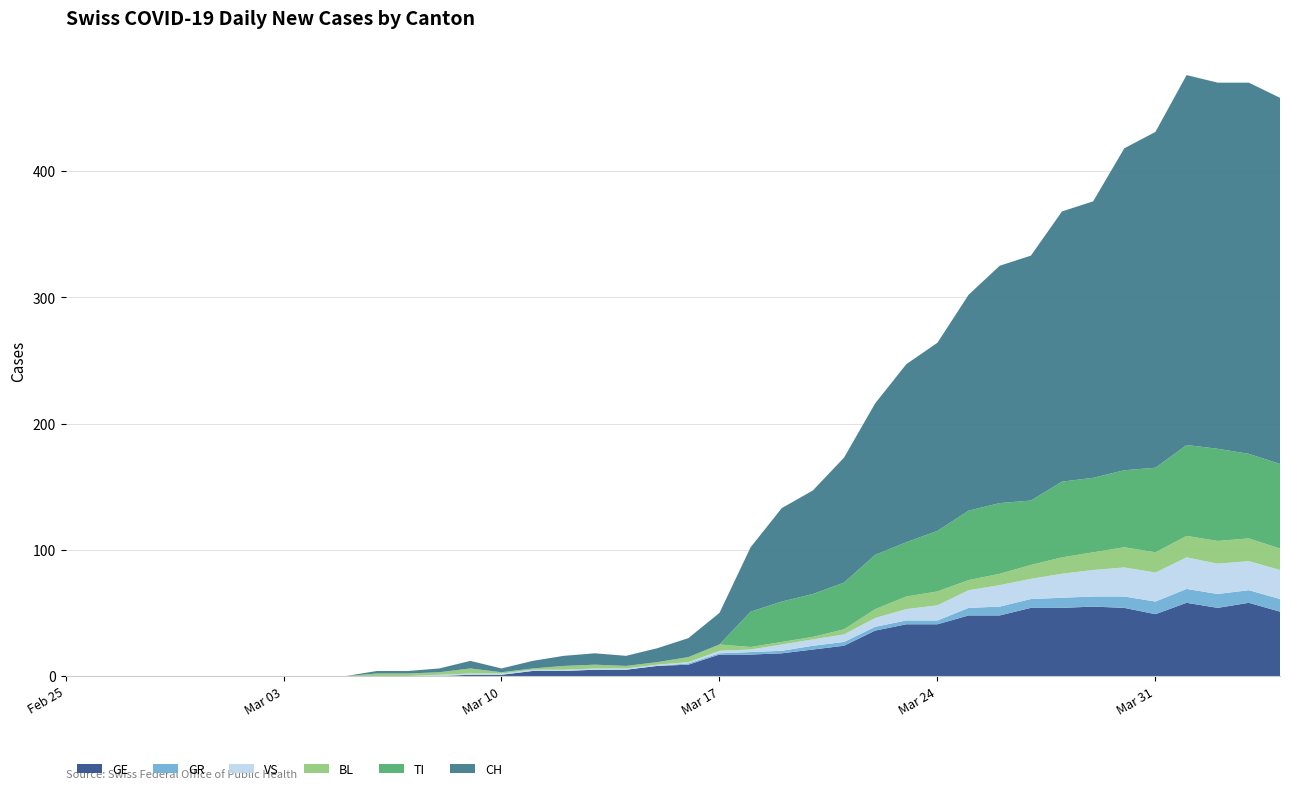

Reading right to left, transcribe all the data shown in this chart.

GE: 2020-04-04=51	2020-04-03=58	2020-04-02=54	2020-04-01=58	2020-03-31=49	2020-03-30=54	2020-03-29=55	2020-03-28=54	2020-03-27=54	2020-03-26=48	2020-03-25=48	2020-03-24=41	2020-03-23=41	2020-03-22=36	2020-03-21=24	2020-03-20=21	2020-03-19=18	2020-03-18=17	2020-03-17=17	2020-03-16=9	2020-03-15=8	2020-03-14=5	2020-03-13=5	2020-03-12=4	2020-03-11=4	2020-03-10=1	2020-03-09=1	2020-03-08=0	2020-03-07=0	2020-03-06=0	2020-03-05=0	2020-03-04=0	2020-03-03=0	2020-03-02=0	2020-03-01=0	2020-02-29=0	2020-02-28=0	2020-02-27=0	2020-02-26=0	2020-02-25=0
GR: 2020-04-04=10	2020-04-03=10	2020-04-02=11	2020-04-01=11	2020-03-31=10	2020-03-30=9	2020-03-29=8	2020-03-28=8	2020-03-27=7	2020-03-26=7	2020-03-25=6	2020-03-24=3	2020-03-23=3	2020-03-22=3	2020-03-21=3	2020-03-20=3	2020-03-19=2	2020-03-18=2	2020-03-17=1	2020-03-16=1	2020-03-15=0	2020-03-14=0	2020-03-13=0	2020-03-12=0	2020-03-11=0	2020-03-10=0	2020-03-09=0	2020-03-08=0	2020-03-07=0	2020-03-06=0	2020-03-05=0	2020-03-04=0	2020-03-03=0	2020-03-02=0	2020-03-01=0	2020-02-29=0	2020-02-28=0	2020-02-27=0	2020-02-26=0	2020-02-25=0
VS: 2020-04-04=23	2020-04-03=23	2020-04-02=24	2020-04-01=25	2020-03-31=23	2020-03-30=23	2020-03-29=21	2020-03-28=19	2020-03-27=16	2020-03-26=17	2020-03-25=14	2020-03-24=12	2020-03-23=9	2020-03-22=7	2020-03-21=6	2020-03-20=5	2020-03-19=5	2020-03-18=2	2020-03-17=2	2020-03-16=1	2020-03-15=1	2020-03-14=1	2020-03-13=1	2020-03-12=1	2020-03-11=1	2020-03-10=1	2020-03-09=1	2020-03-08=1	2020-03-07=0	2020-03-06=0	2020-03-05=0	2020-03-04=0	2020-03-03=0	2020-03-02=0	2020-03-01=0	2020-02-29=0	2020-02-28=0	2020-02-27=0	2020-02-26=0	2020-02-25=0
BL: 2020-04-04=17	2020-04-03=18	2020-04-02=18	2020-04-01=17	2020-03-31=16	2020-03-30=16	2020-03-29=14	2020-03-28=13	2020-03-27=11	2020-03-26=9	2020-03-25=8	2020-03-24=11	2020-03-23=10	2020-03-22=7	2020-03-21=4	2020-03-20=2	2020-03-19=2	2020-03-18=2	2020-03-17=5	2020-03-16=4	2020-03-15=2	2020-03-14=2	2020-03-13=3	2020-03-12=3	2020-03-11=1	2020-03-10=1	2020-03-09=4	2020-03-08=2	2020-03-07=2	2020-03-06=2	2020-03-05=0	2020-03-04=0	2020-03-03=0	2020-03-02=0	2020-03-01=0	2020-02-29=0	2020-02-28=0	2020-02-27=0	2020-02-26=0	2020-02-25=0
TI: 2020-04-04=67	2020-04-03=67	2020-04-02=73	2020-04-01=72	2020-03-31=67	2020-03-30=61	2020-03-29=59	2020-03-28=60	2020-03-27=51	2020-03-26=56	2020-03-25=55	2020-03-24=48	2020-03-23=43	2020-03-22=43	2020-03-21=37	2020-03-20=34	2020-03-19=32	2020-03-18=28	2020-03-17=0	2020-03-16=0	2020-03-15=0	2020-03-14=0	2020-03-13=0	2020-03-12=0	2020-03-11=0	2020-03-10=0	2020-03-09=0	2020-03-08=0	2020-03-07=0	2020-03-06=0	2020-03-05=0	2020-03-04=0	2020-03-03=0	2020-03-02=0	2020-03-01=0	2020-02-29=0	2020-02-28=0	2020-02-27=0	2020-02-26=0	2020-02-25=0
CH: 2020-04-04=290	2020-04-03=294	2020-04-02=290	2020-04-01=293	2020-03-31=266	2020-03-30=255	2020-03-29=219	2020-03-28=214	2020-03-27=194	2020-03-26=188	2020-03-25=171	2020-03-24=149	2020-03-23=141	2020-03-22=120	2020-03-21=99	2020-03-20=82	2020-03-19=74	2020-03-18=51	2020-03-17=25	2020-03-16=15	2020-03-15=11	2020-03-14=8	2020-03-13=9	2020-03-12=8	2020-03-11=6	2020-03-10=3	2020-03-09=6	2020-03-08=3	2020-03-07=2	2020-03-06=2	2020-03-05=0	2020-03-04=0	2020-03-03=0	2020-03-02=0	2020-03-01=0	2020-02-29=0	2020-02-28=0	2020-02-27=0	2020-02-26=0	2020-02-25=0